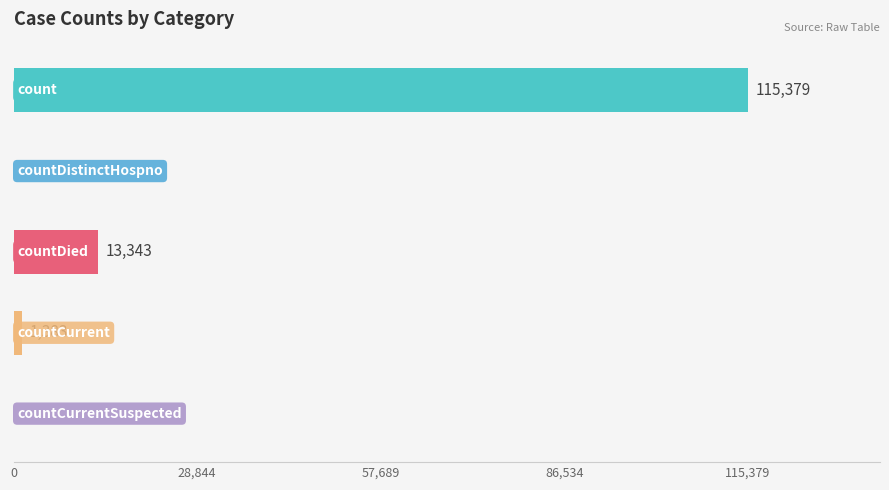

What is the maximum value shown in the chart?

115379